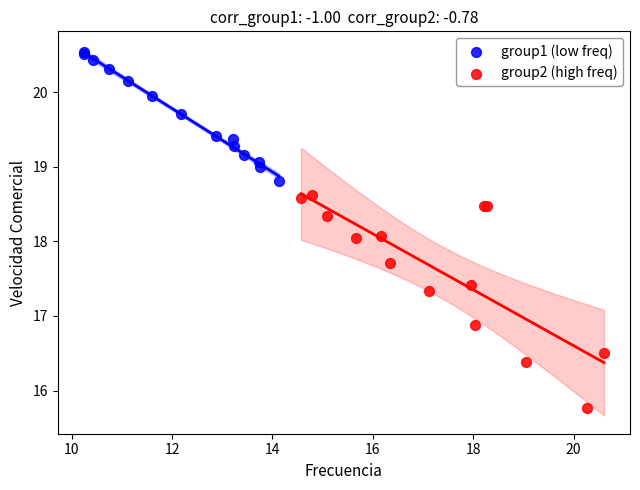

Which series has the widest spread of Y values?

group2 (high freq)